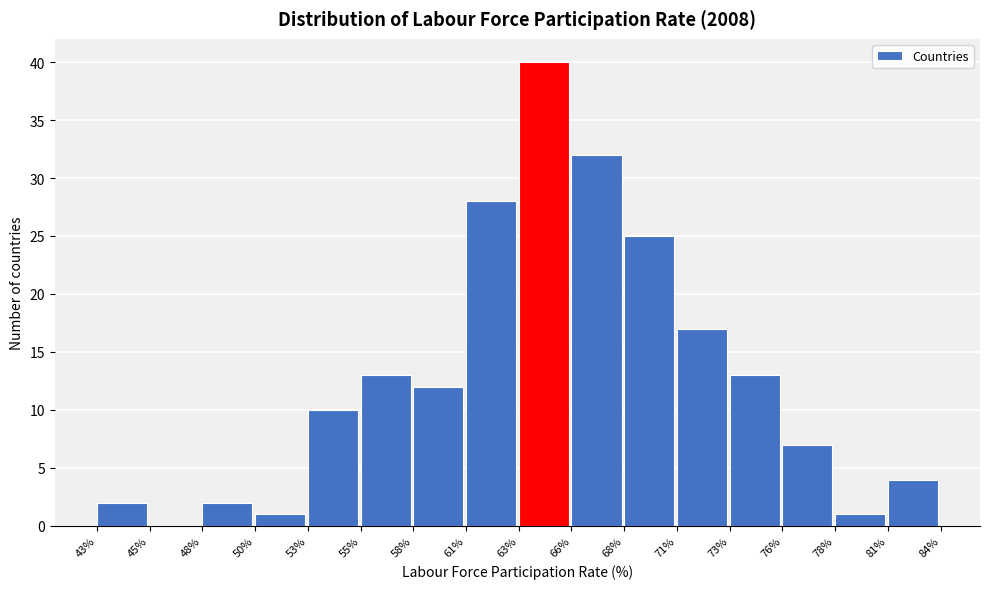

Is it true that the value at 53% is 10?

True